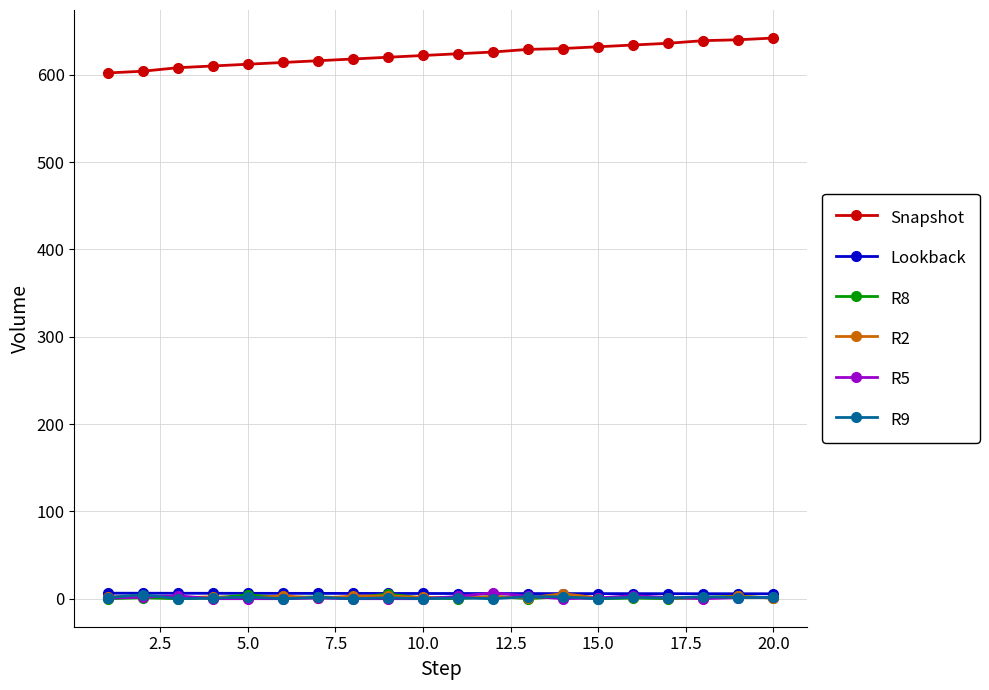

Which series has the largest total across all categories?

Snapshot